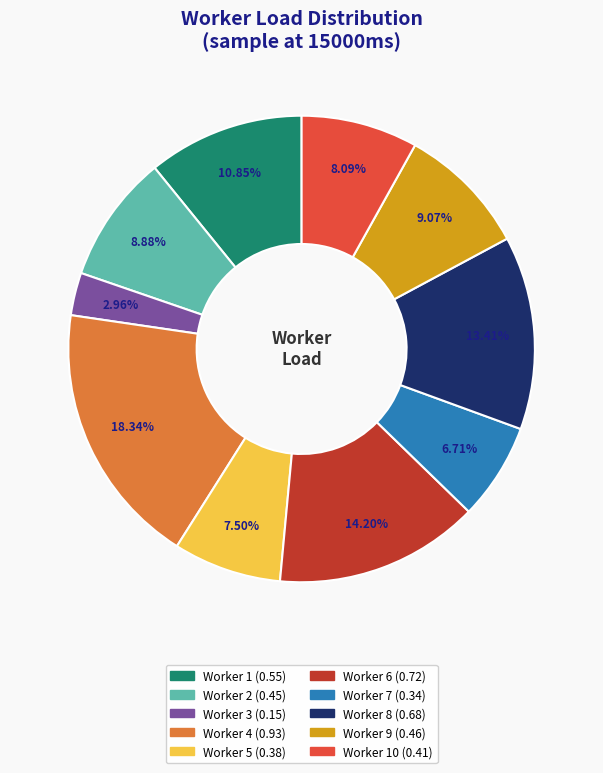

Does any single category account for the majority?

No